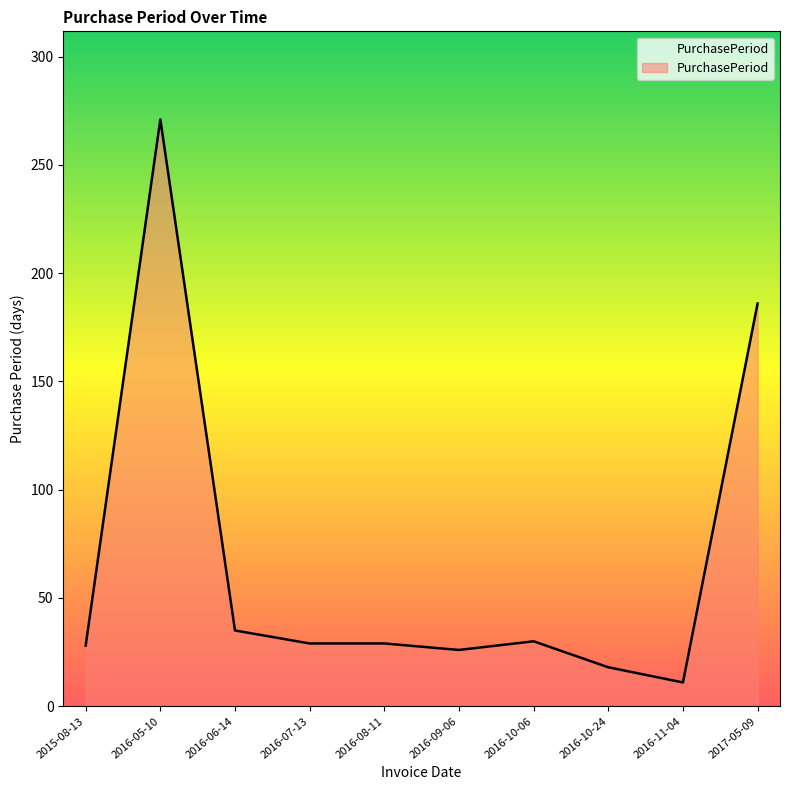

What position from the left is 2016-10-06?

7